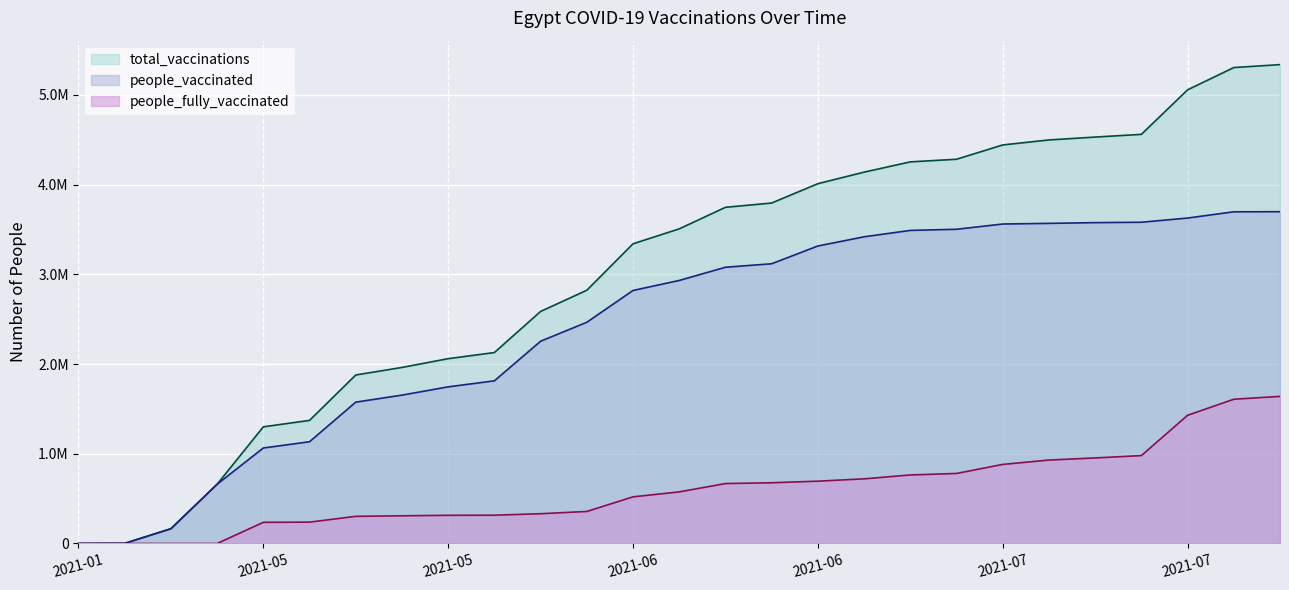

List the series in order of their peak value, lowest first.

people_fully_vaccinated, people_vaccinated, total_vaccinations